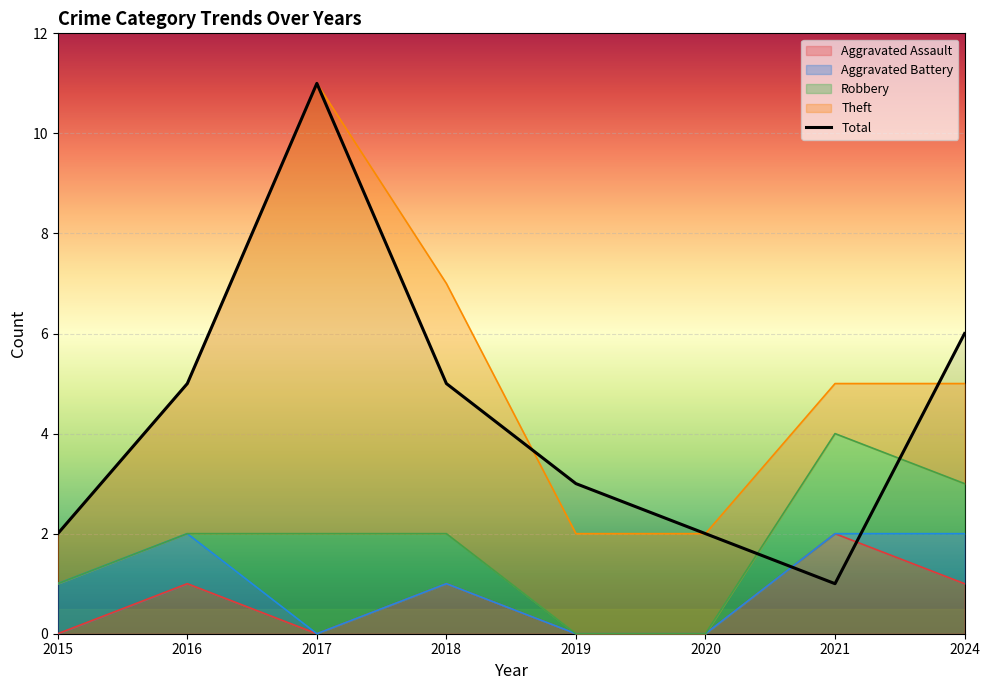

How many interior local peaks does the Theft series have?

1